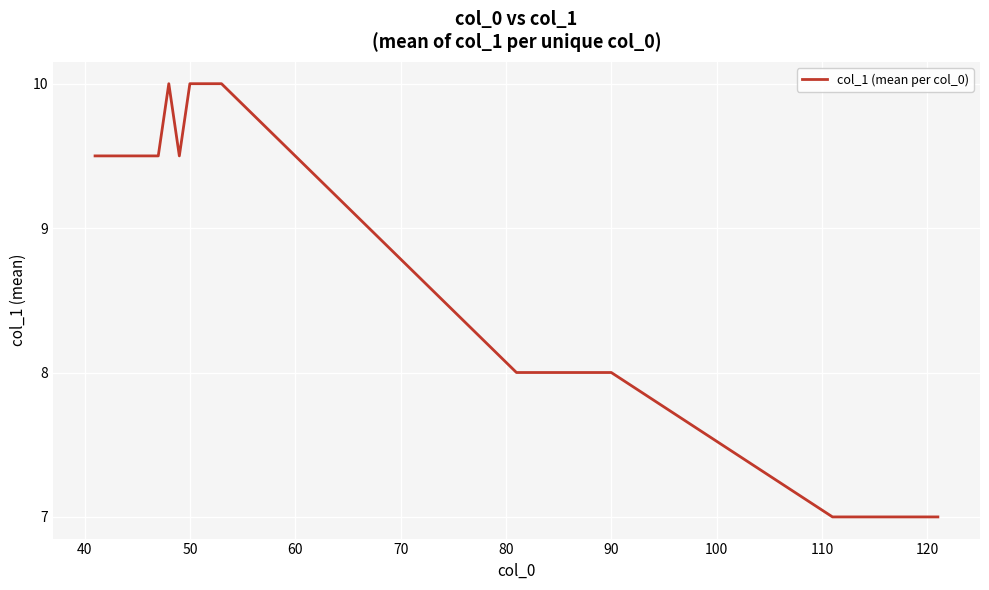

What is the difference between the maximum and minimum values?

3.0